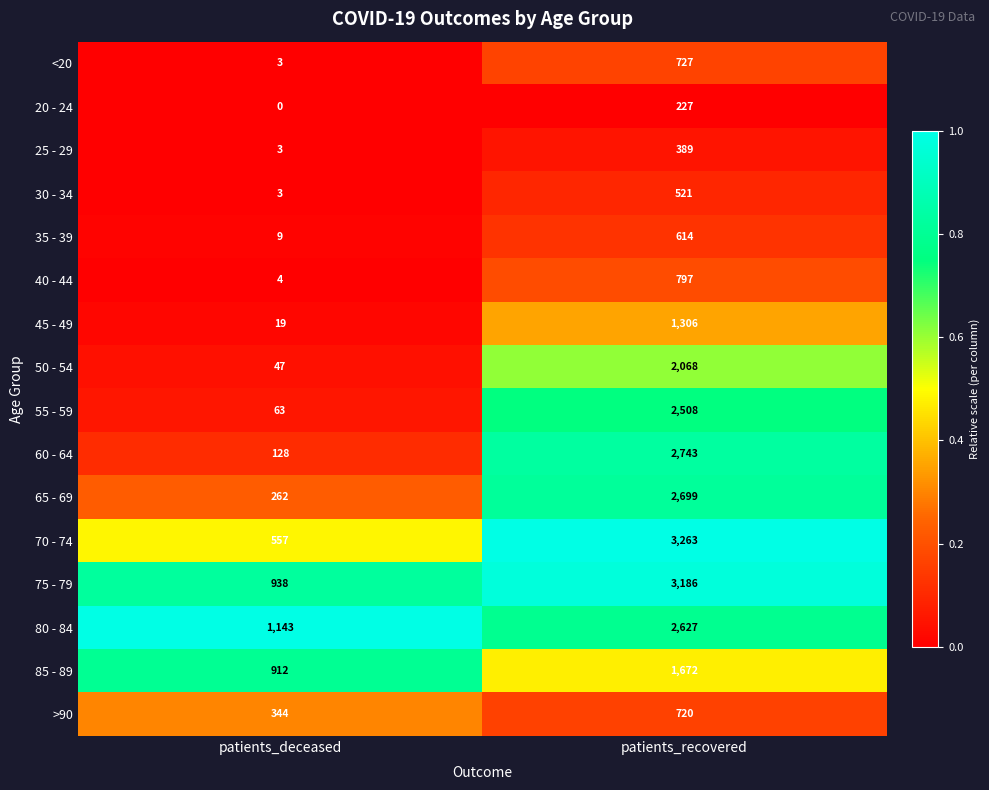

The value of 80 - 84 at patients_recovered is 576. True or false?

False